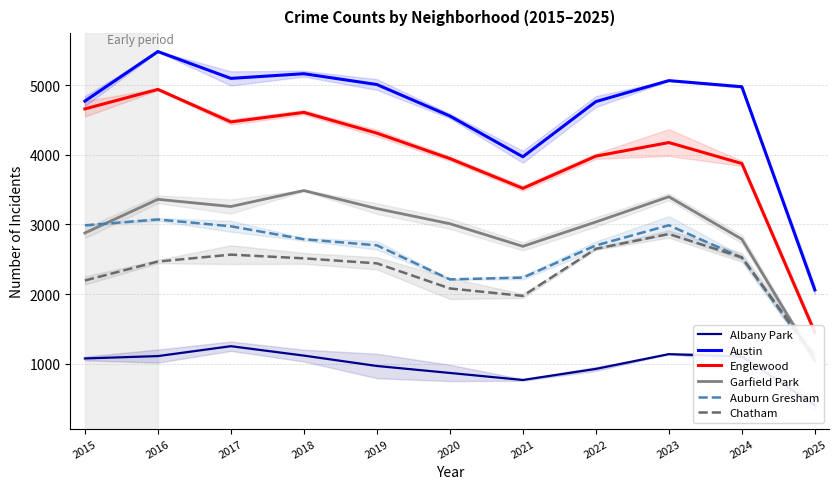

Is the value of Auburn Gresham at 2018 greater than the value of Englewood at 2018?

No